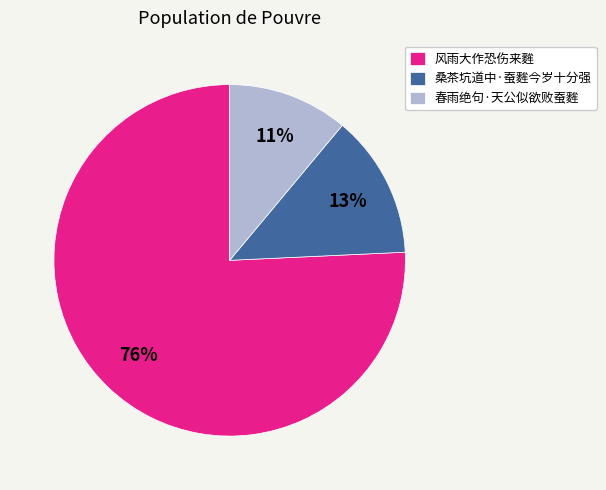

Do 桑茶坑道中·蚕麰今岁十分强 and 风雨大作恐伤来麰 together represent more than half of the pie?

Yes